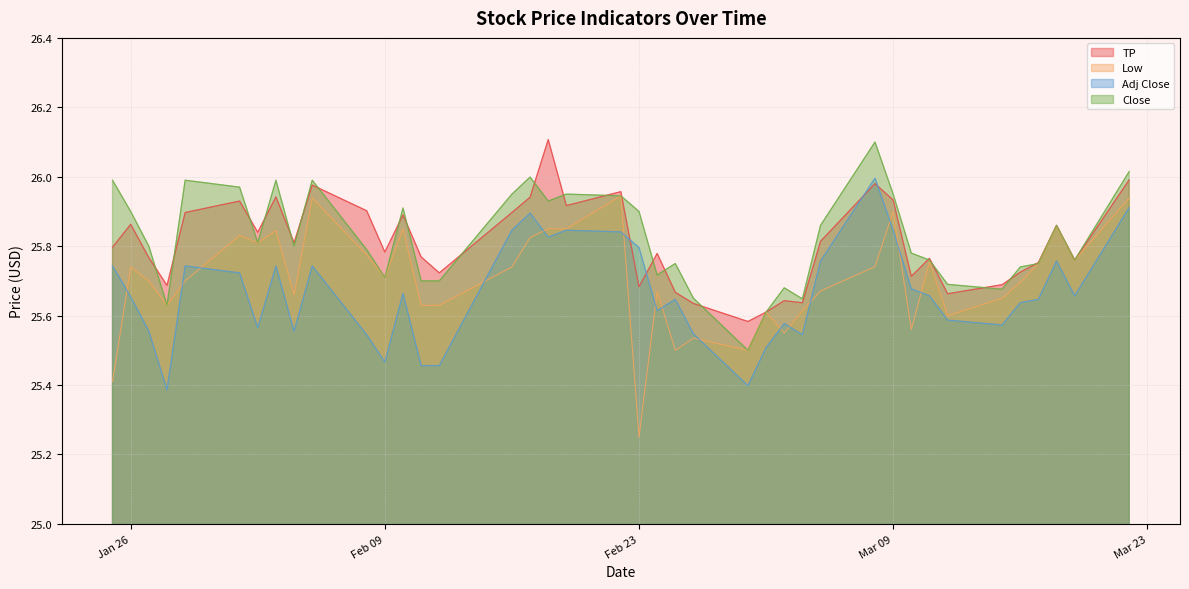

True or false: Adj Close and Low intersect in this chart.

True